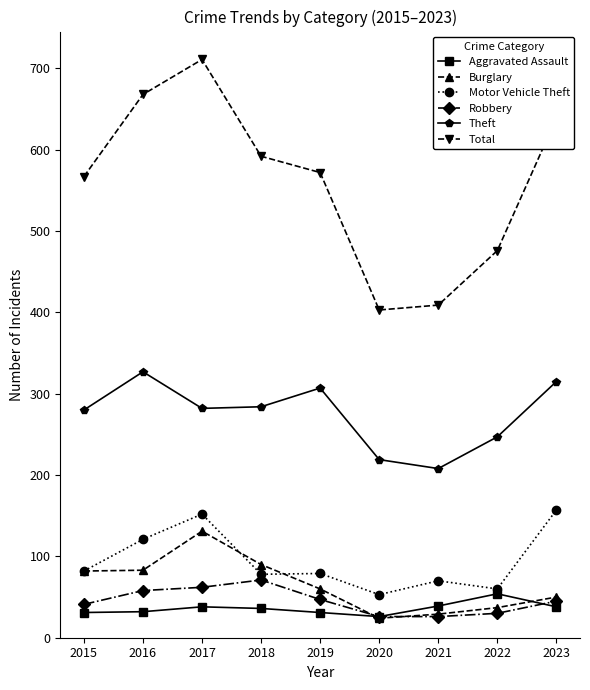

What is the total value across all series at 2019?

1096